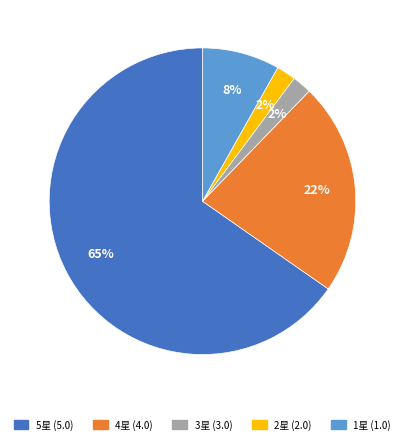

To the nearest percent, what is the average slice percentage?

20%